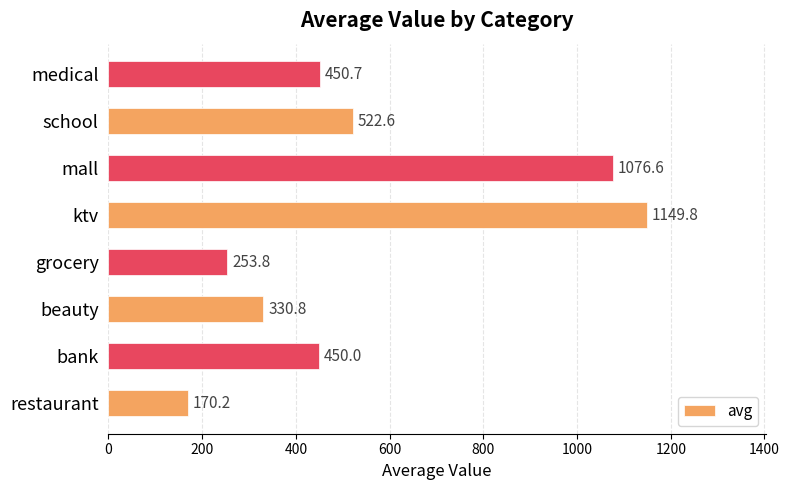

Where is the data nearest to the value 659?

school